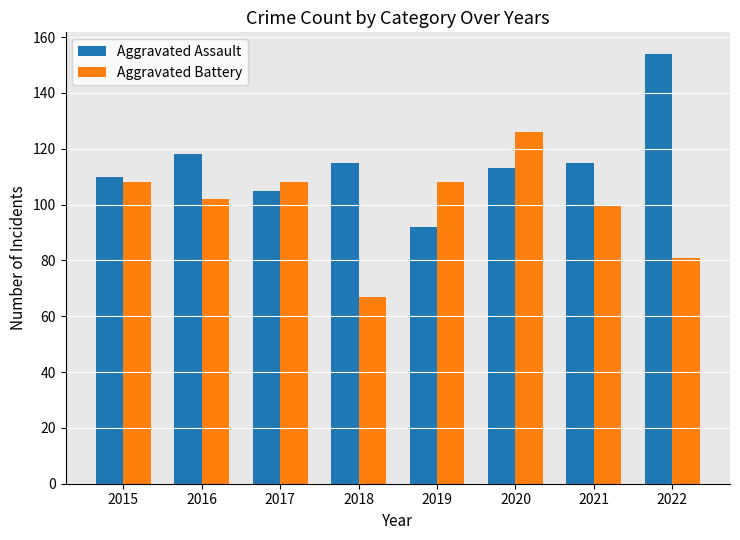

What is the sum of all Aggravated Battery values?

800